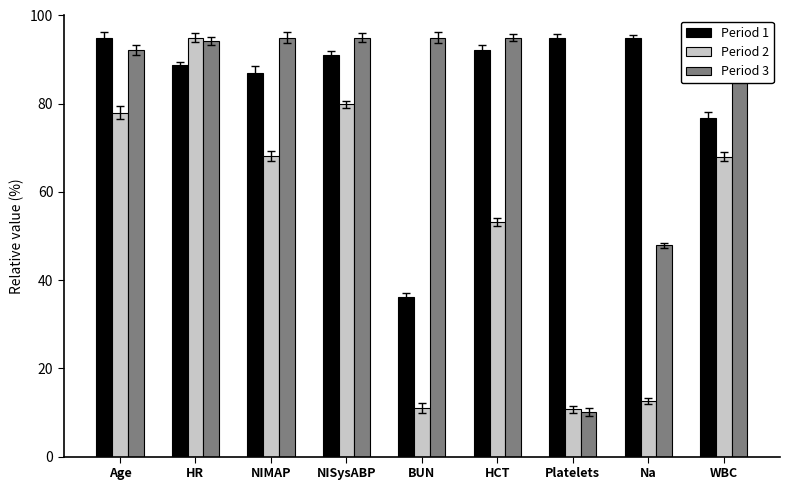

What is the label of the 8th bar from the left?

Na